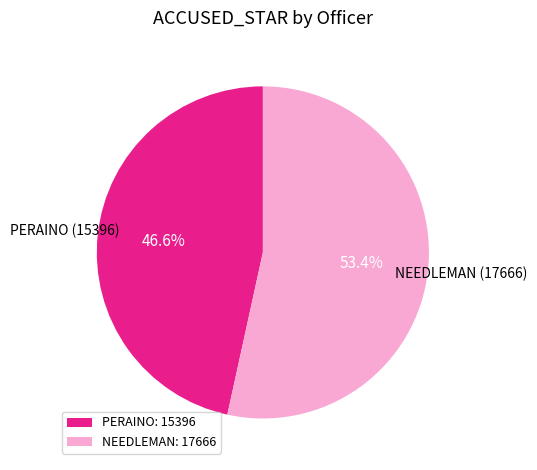

Which category has the smallest portion of the pie?

PERAINO